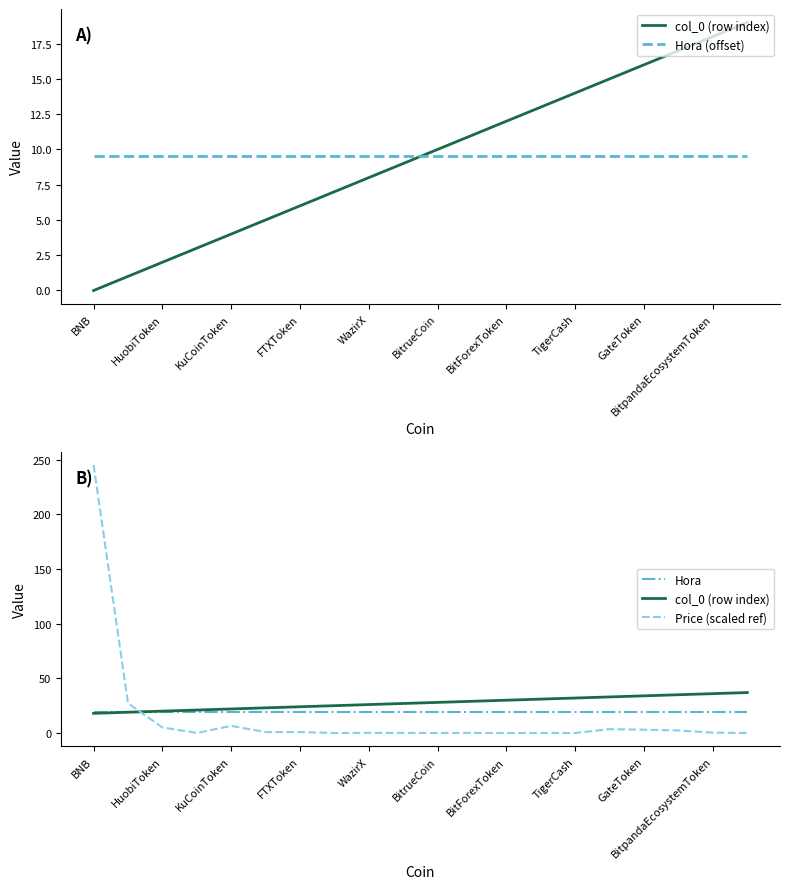

Which category has the lowest value in the col_0 (row index) series?

BNB